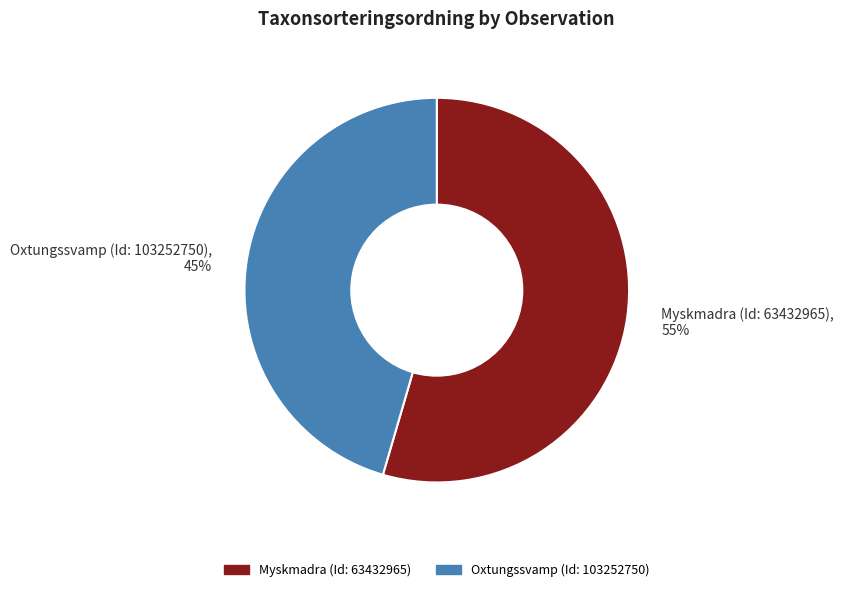

To the nearest percent, what portion does Myskmadra (Id: 63432965) represent?

55%